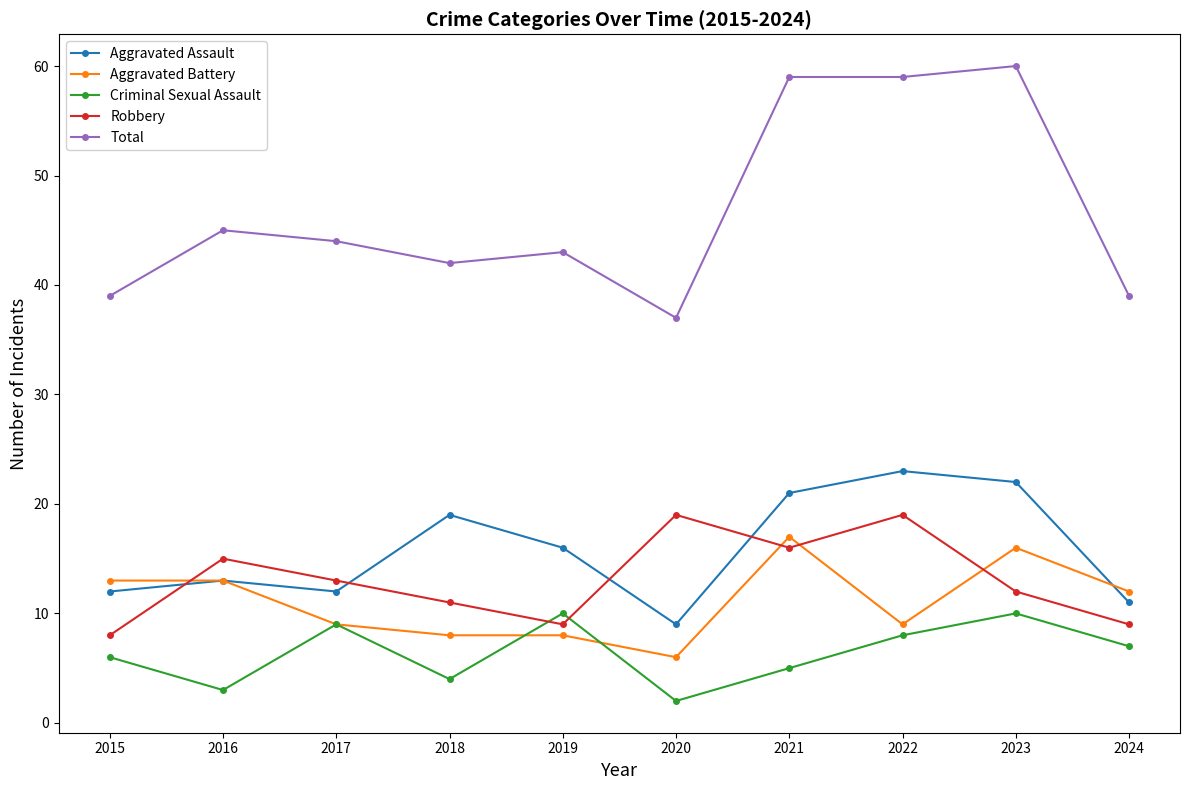

True or false: Criminal Sexual Assault and Aggravated Assault intersect in this chart.

False